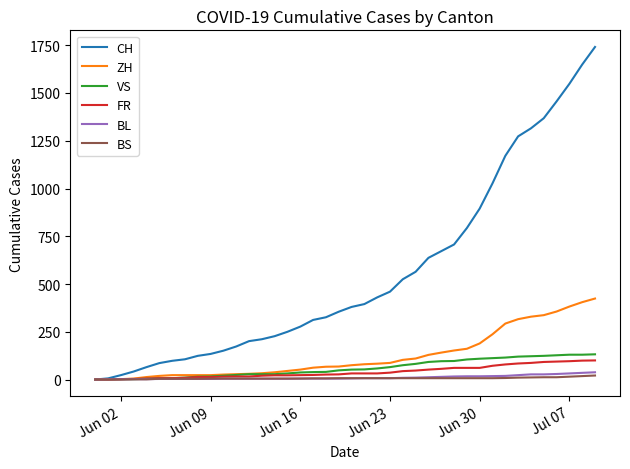

How many categories are shown in the chart?

40